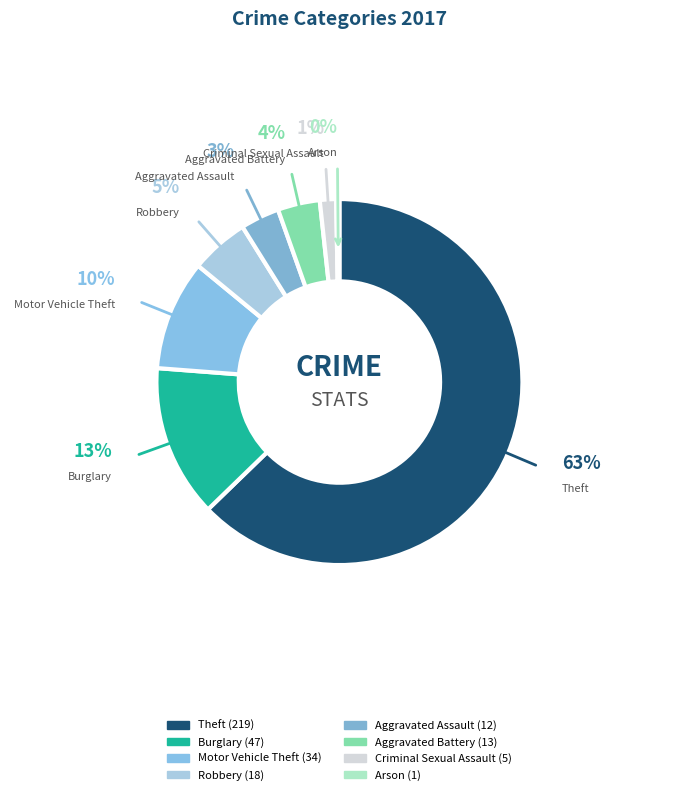

The Aggravated Battery slice represents 13% of the pie. True or false?

False